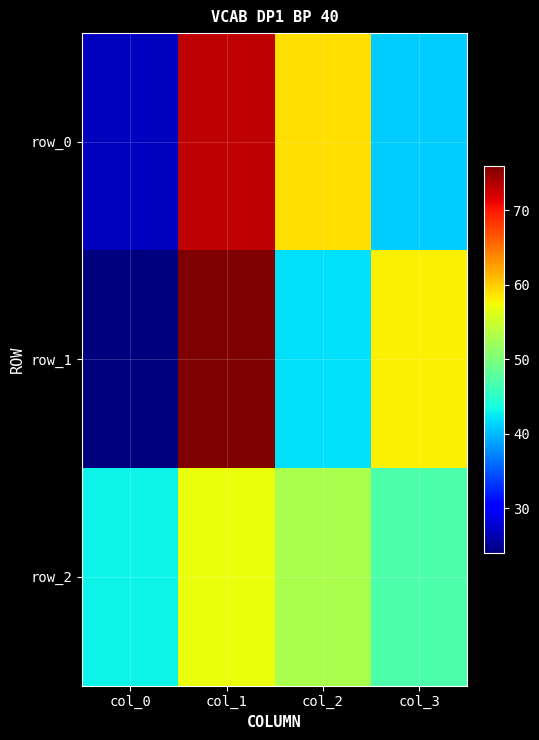

Is it true that row_1 equals 64 at col_2?

False